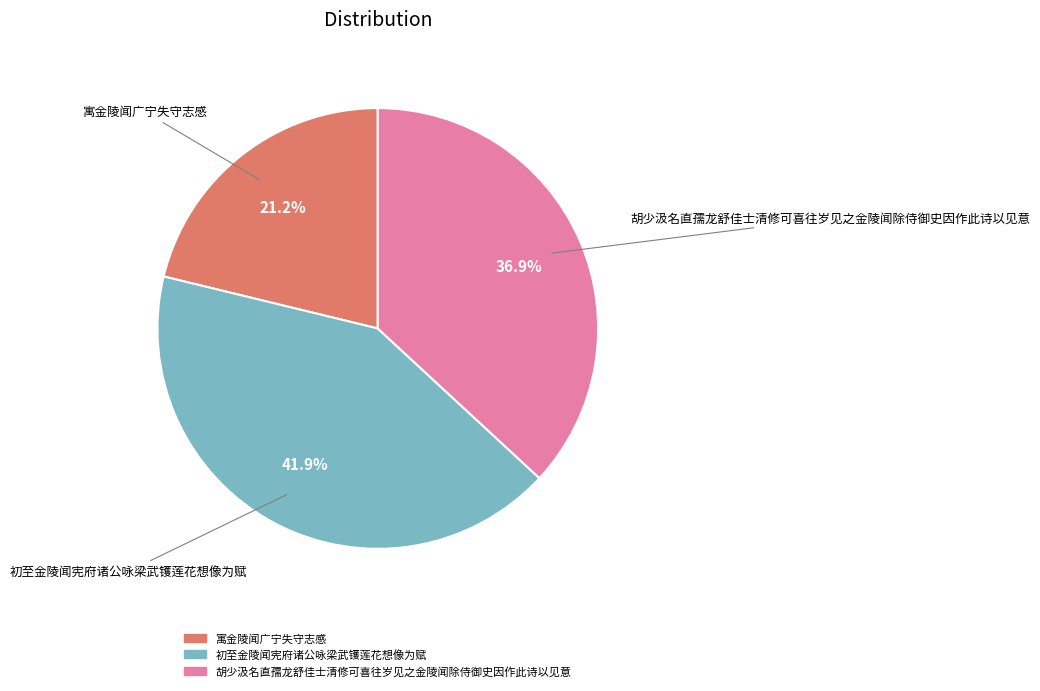

The 胡少汲名直孺龙舒佳士清修可喜往岁见之金陵闻除侍御史因作此诗以见意 slice represents 37% of the pie. True or false?

True